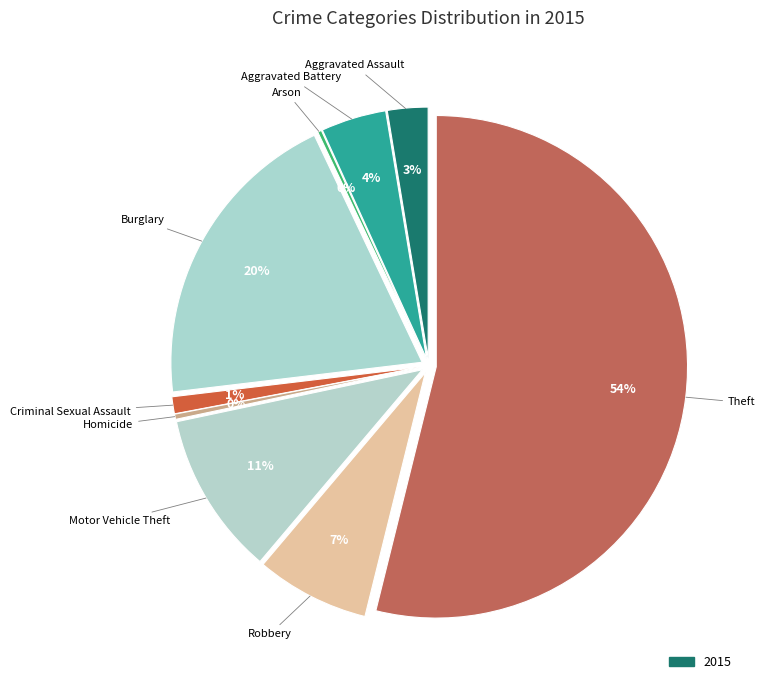

The Aggravated Battery slice represents 4% of the pie. True or false?

True